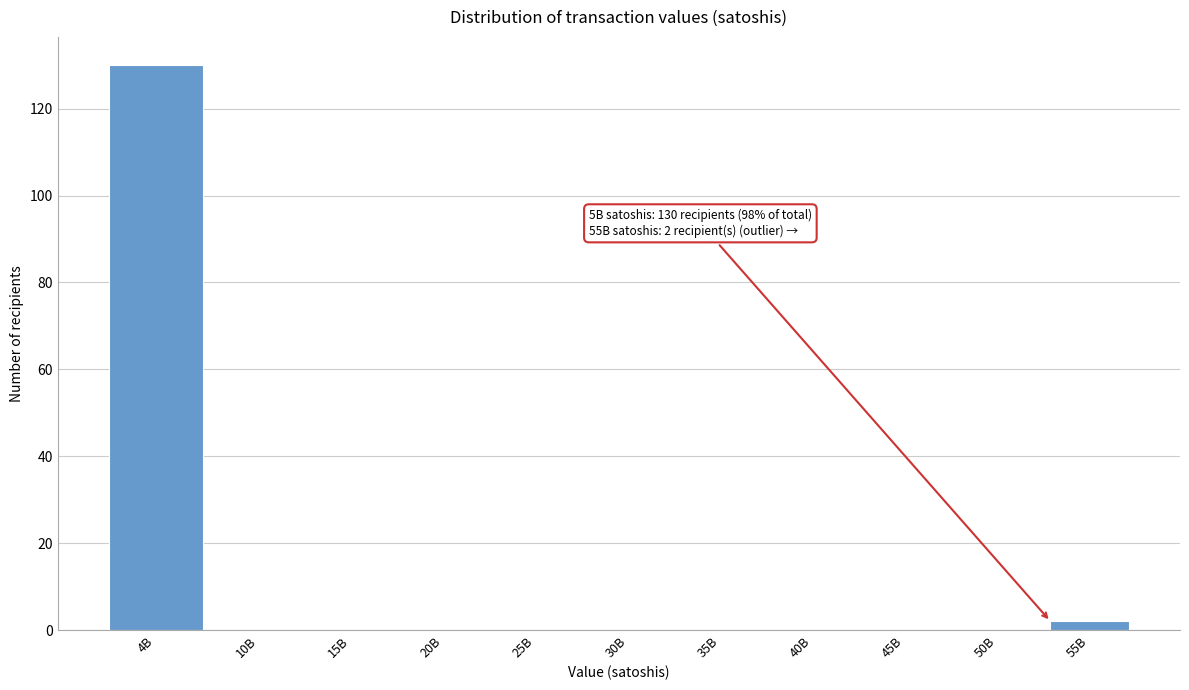

Reading right to left, list all the values displayed in this chart.

55B=2	50B=0	45B=0	40B=0	35B=0	30B=0	25B=0	20B=0	15B=0	10B=0	4B=130